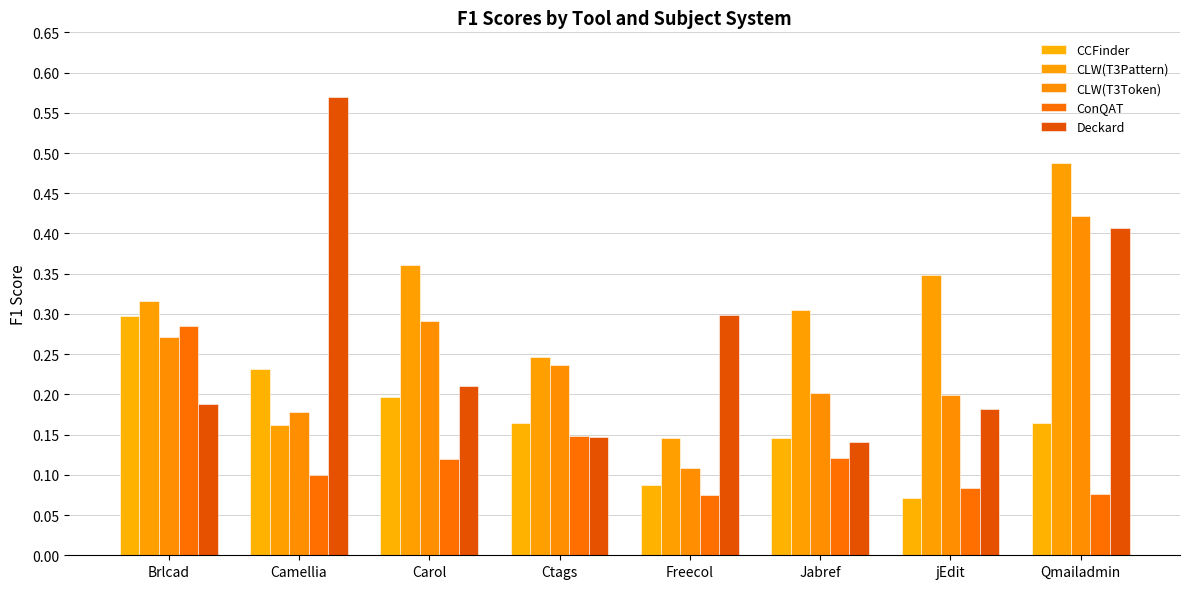

Rank the series by their average value, from highest to lowest.

CLW(T3Pattern), Deckard, CLW(T3Token), CCFinder, ConQAT